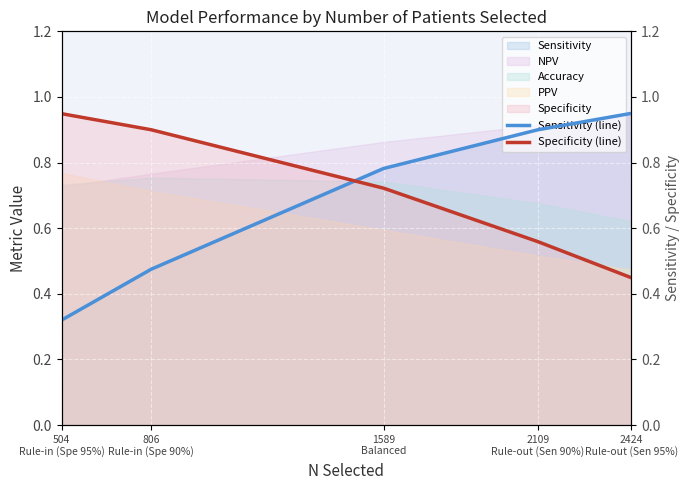

What is the difference between the maximum and minimum values in the Sensitivity (line) series?

0.6